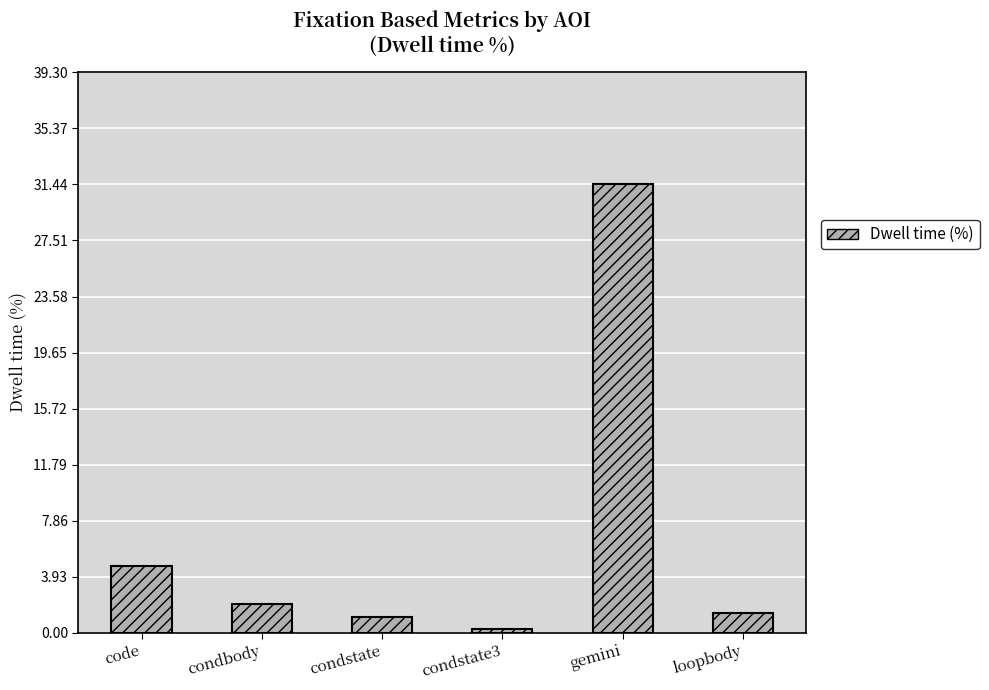

What value does the data have at gemini?

31.4